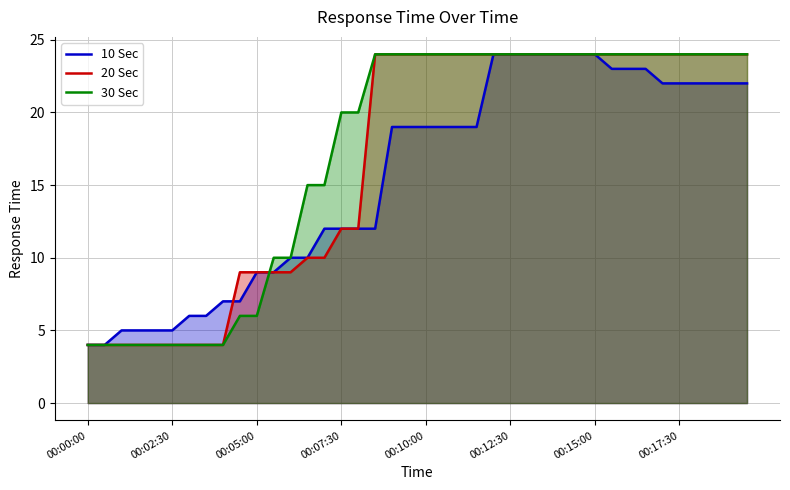

The 30 Sec series shows 24 at 00:17:30. True or false?

True